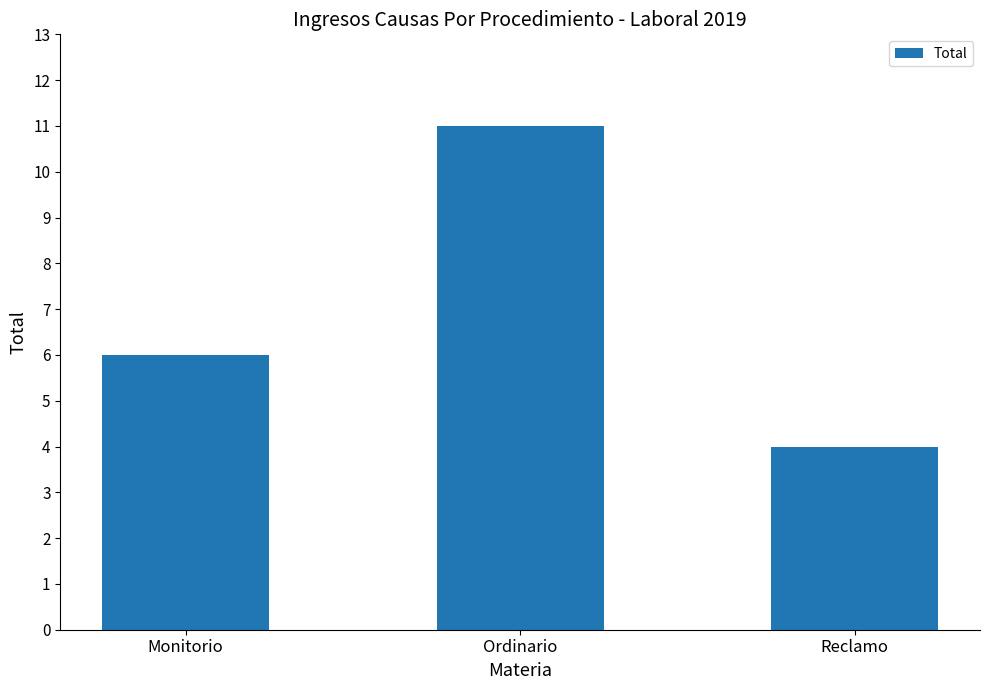

Rank the categories by value from lowest to highest.

Reclamo, Monitorio, Ordinario